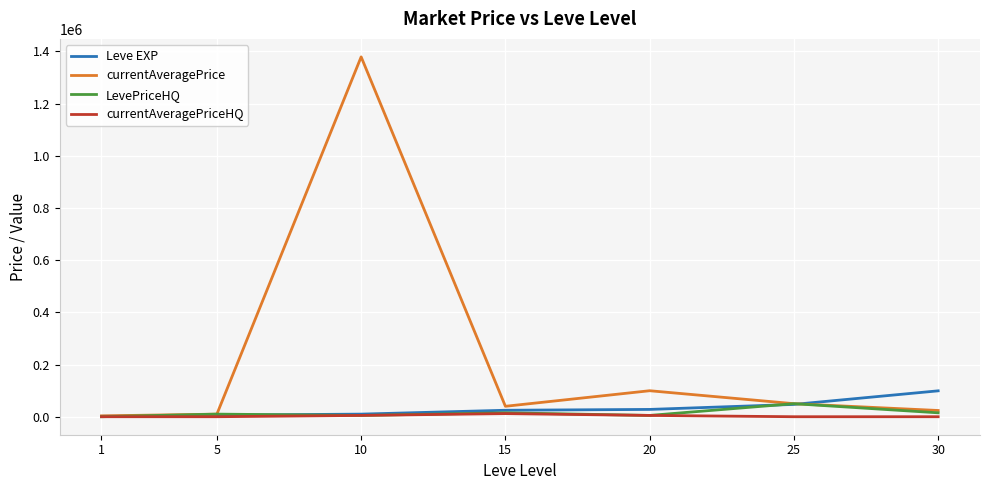

What is the difference between the highest and lowest values at 20?

94613